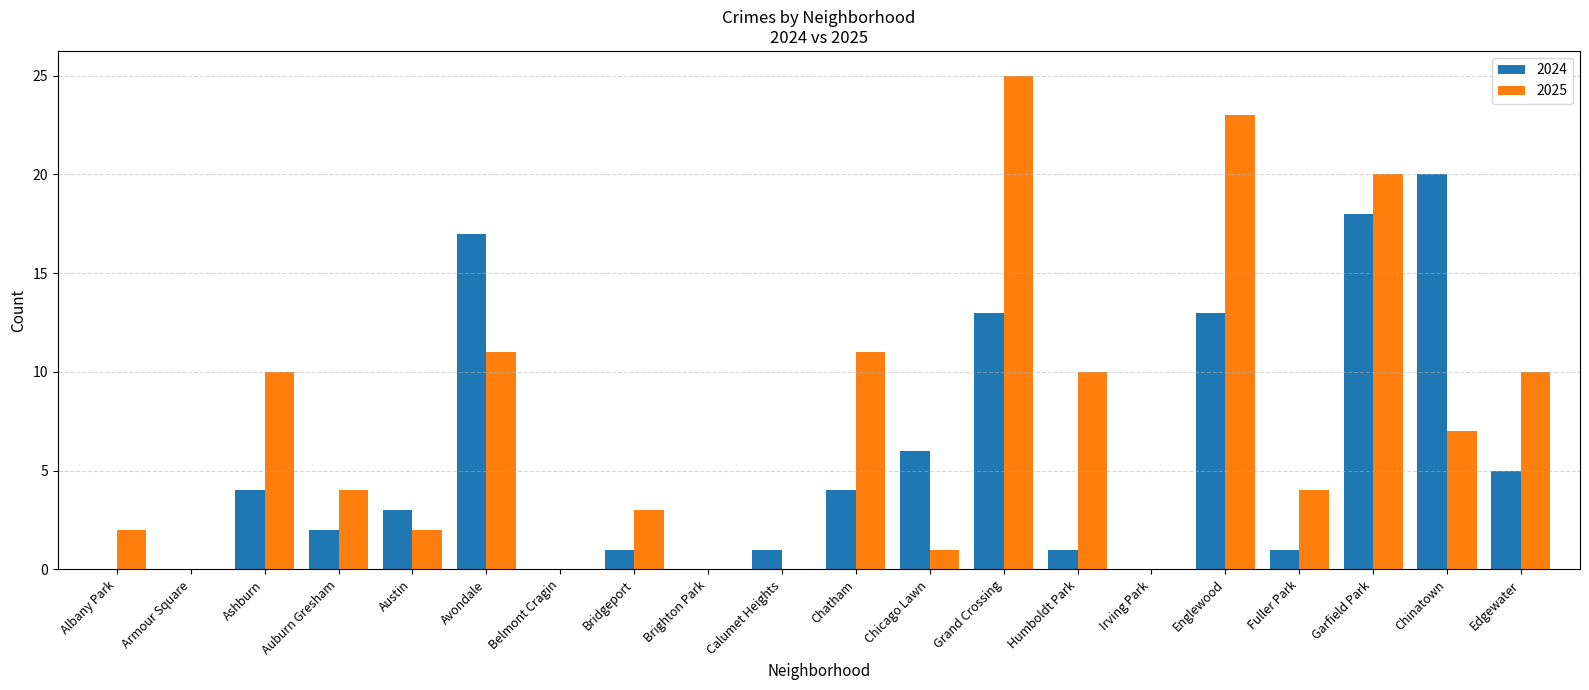

Which series changed the most between Chicago Lawn and Humboldt Park?

2025